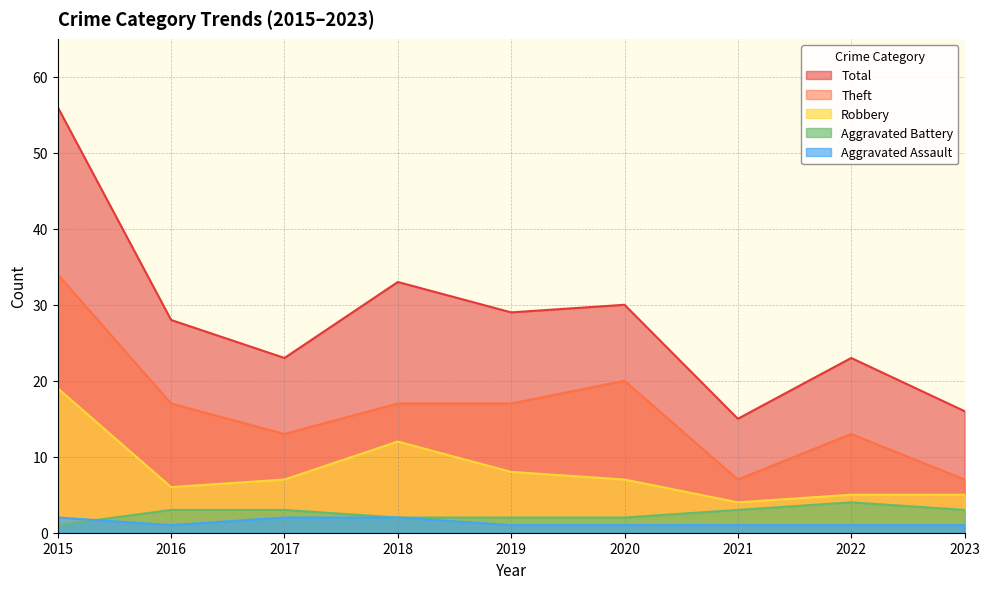

Which series has the widest spread of values?

Total